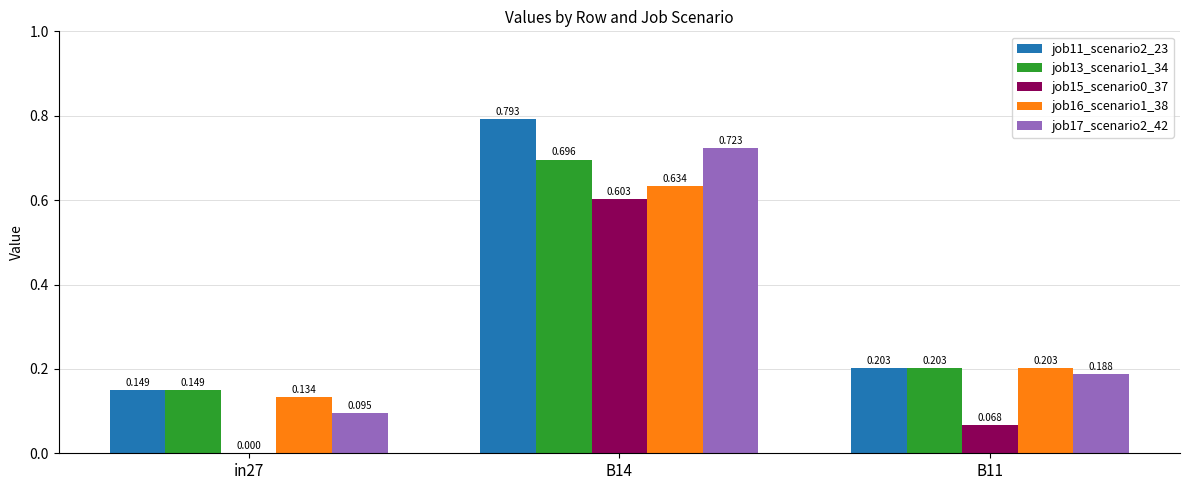

Is the value of job16_scenario1_38 at B11 greater than the value of job17_scenario2_42 at B14?

No